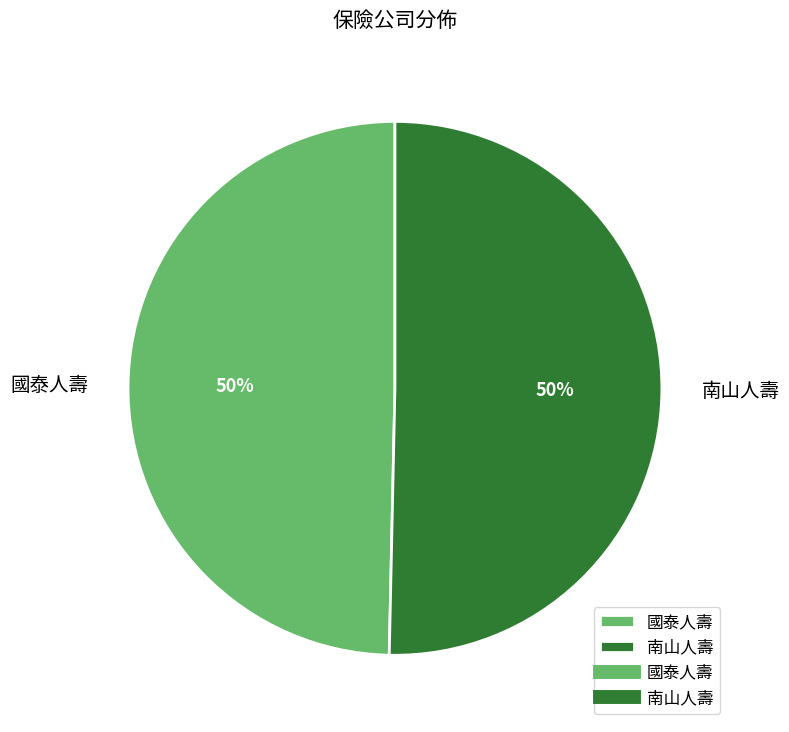

Approximately how many times larger is the value at 國泰人壽 compared to 南山人壽?

1.0